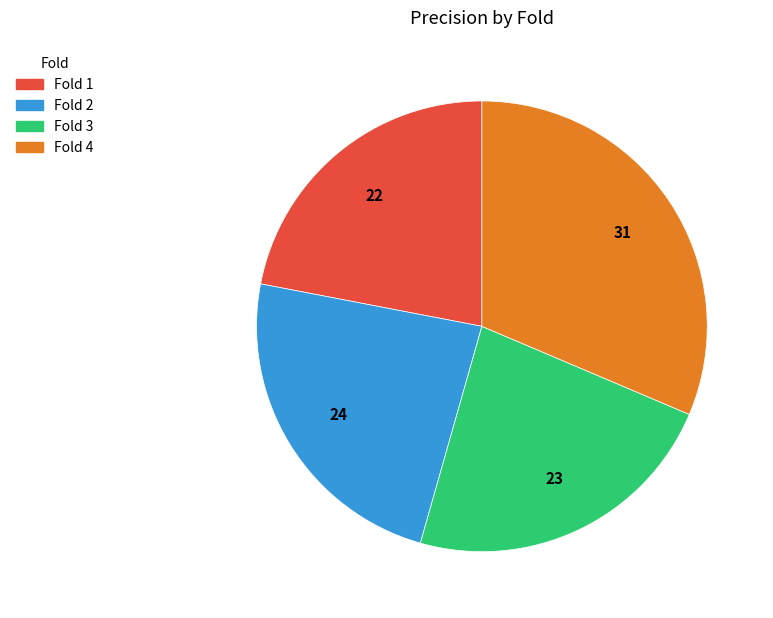

Does any single category account for the majority?

No